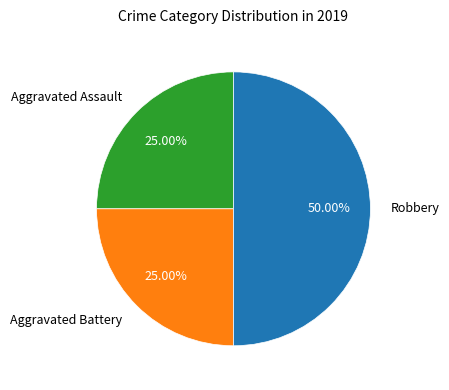

Approximately how many times larger is the value at Aggravated Assault compared to Aggravated Battery?

1.0